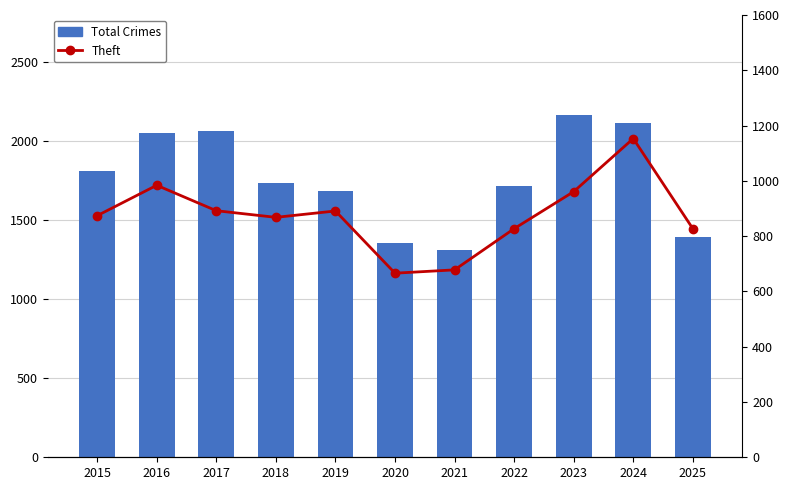

What is the sum of all Theft values?

9621